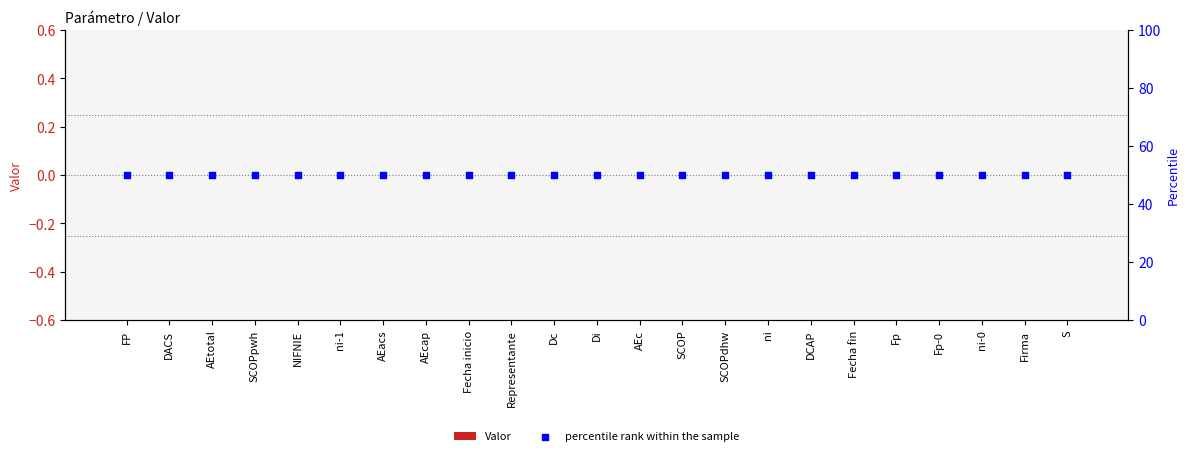

What are all the series names shown in the legend?

Valor, percentile rank within the sample